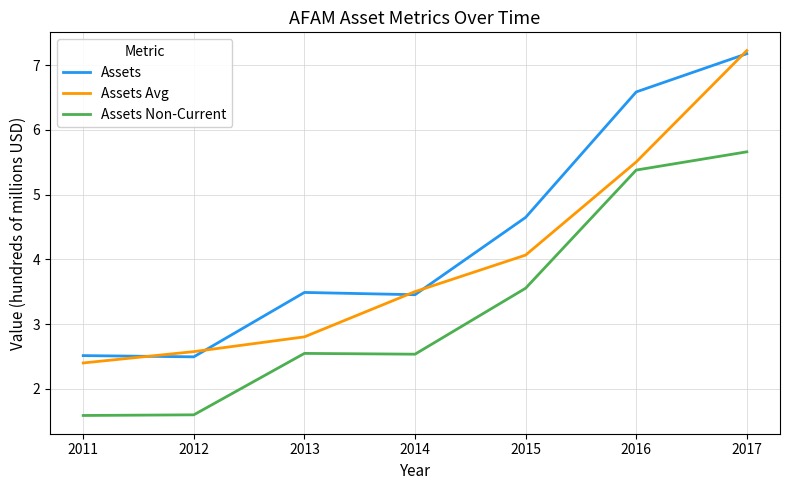

True or false: Assets and Assets Non-Current cross at least once.

False